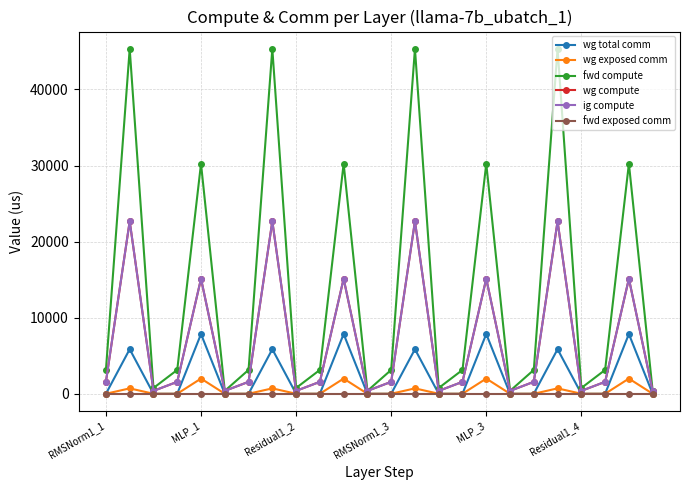

What is the label of the 16th point from the right?

Residual1_2